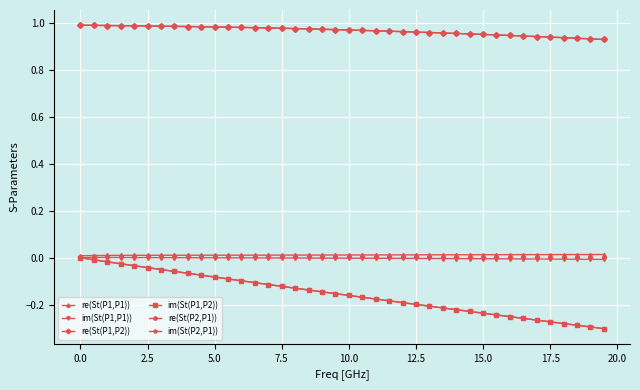

Is this an area chart (filled region under the line)?

No